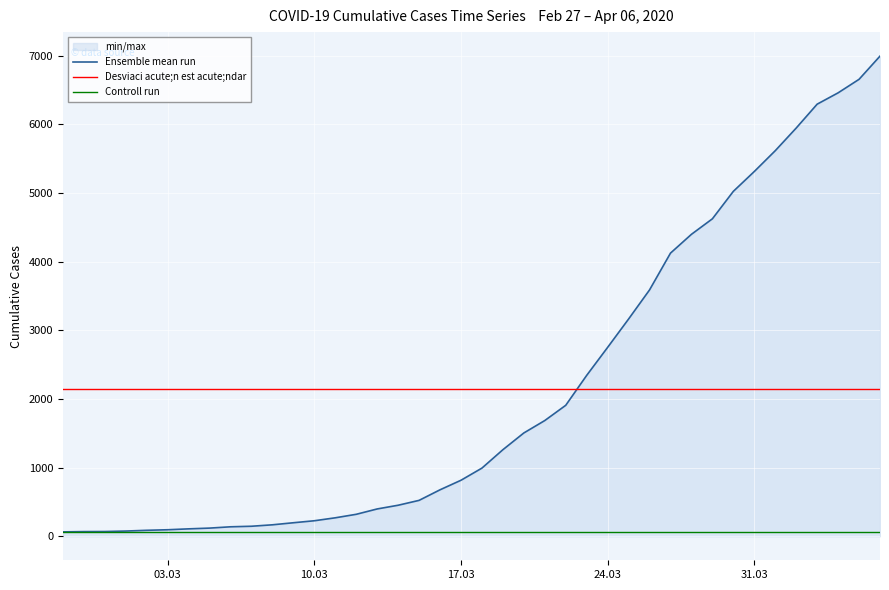

What is the highest value of the Ensemble mean run series?

6995